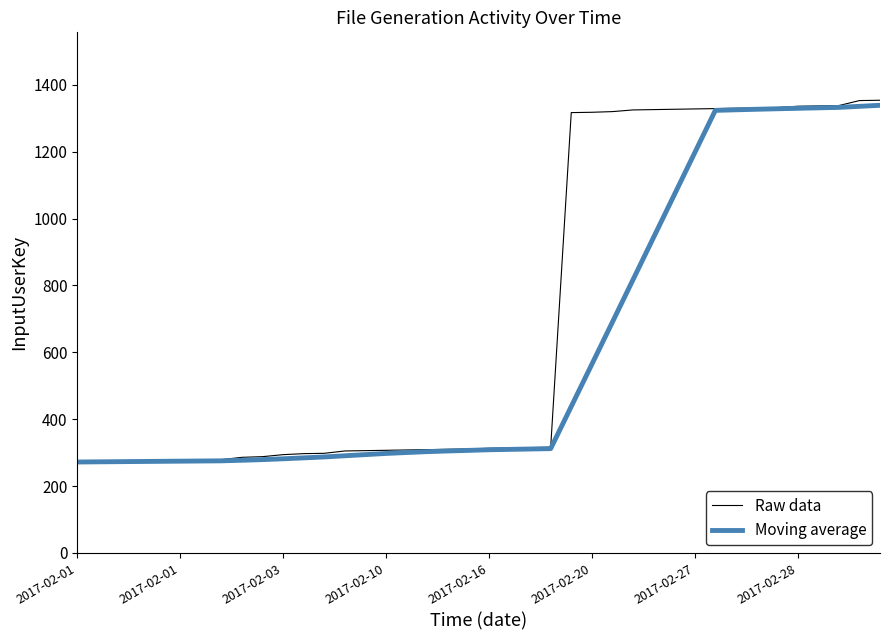

Which series has the largest range (max minus min)?

Raw data